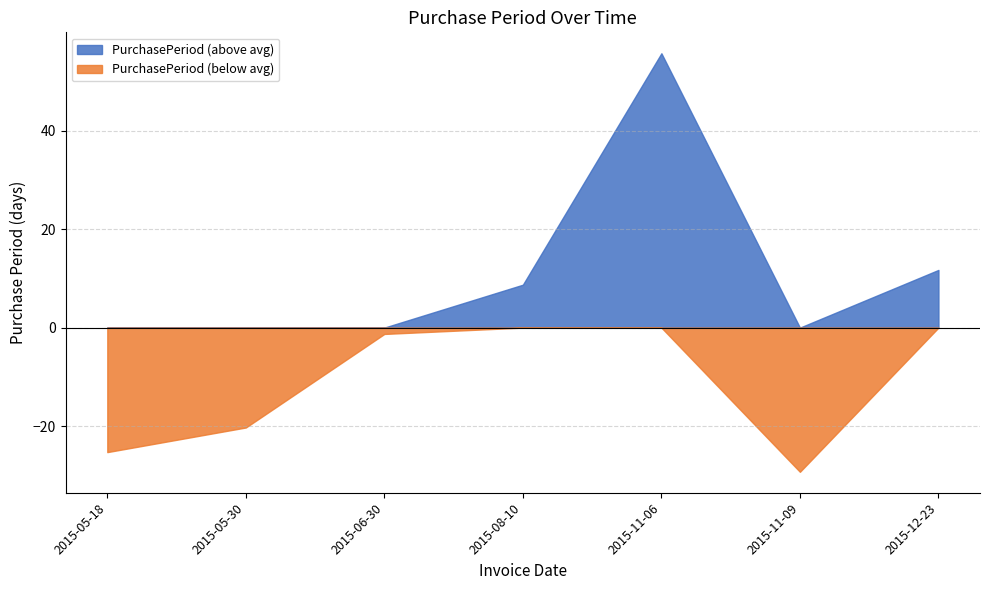

What position from the right is 2015-11-06?

3